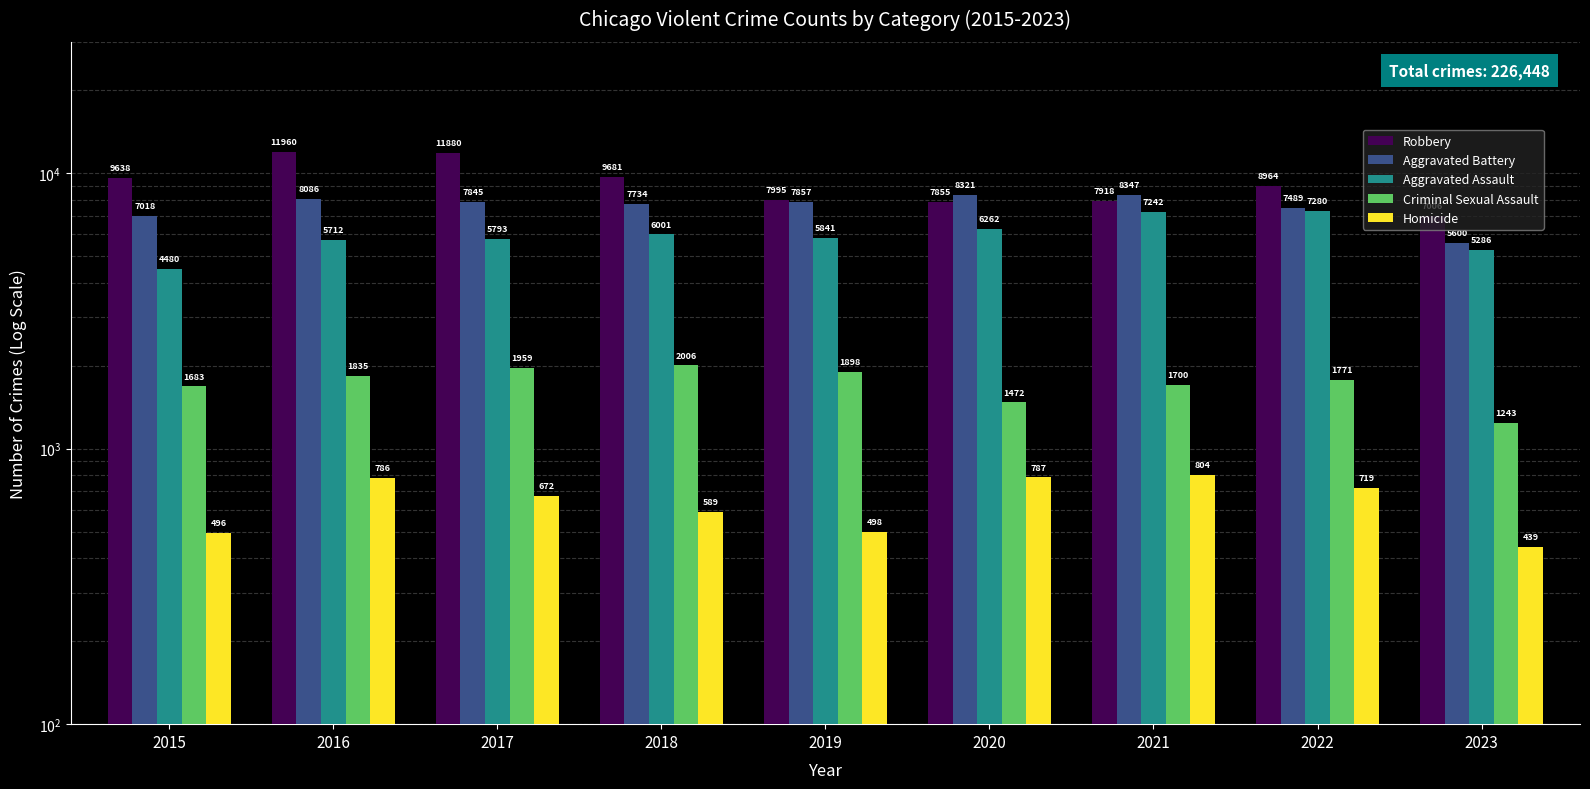

What is the sum of all Robbery values?

82897